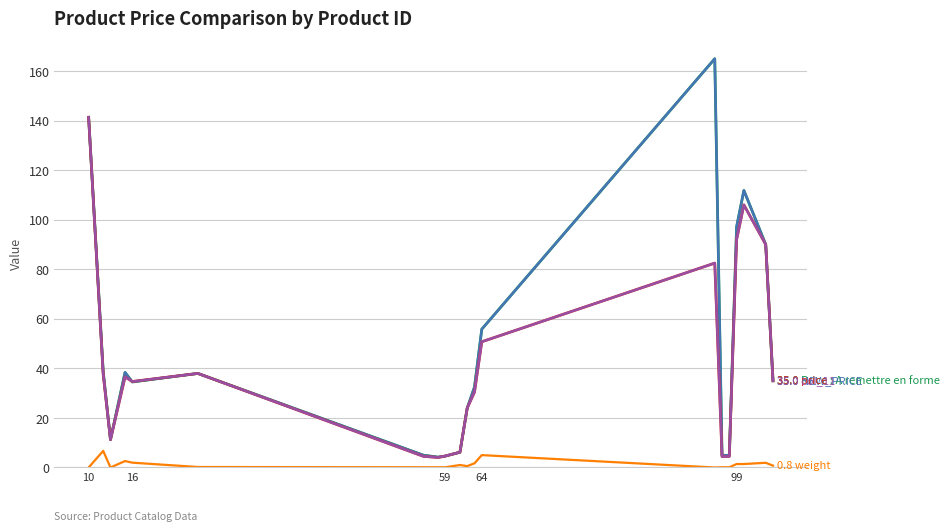

Does the chart have visible grid lines?

Yes